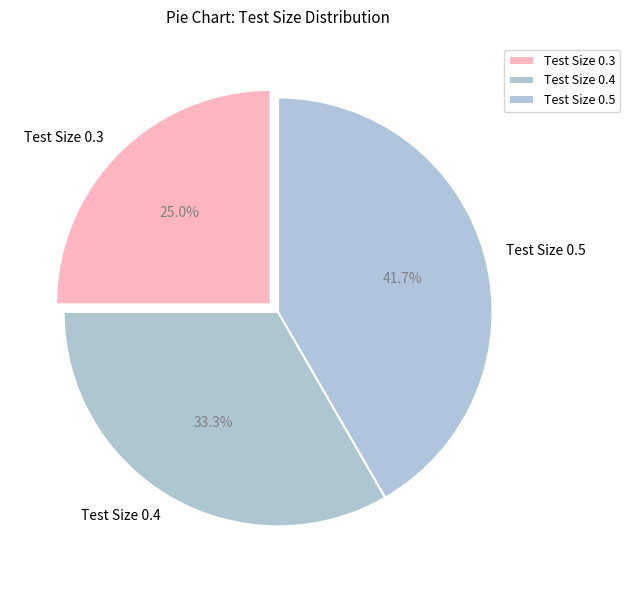

The Test Size 0.5 slice represents 42% of the pie. True or false?

True